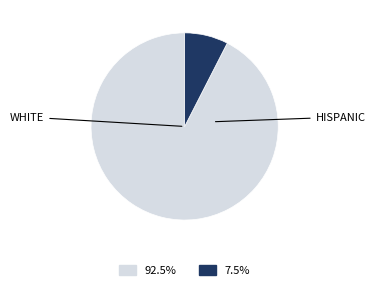

Is there a majority slice in this chart?

Yes